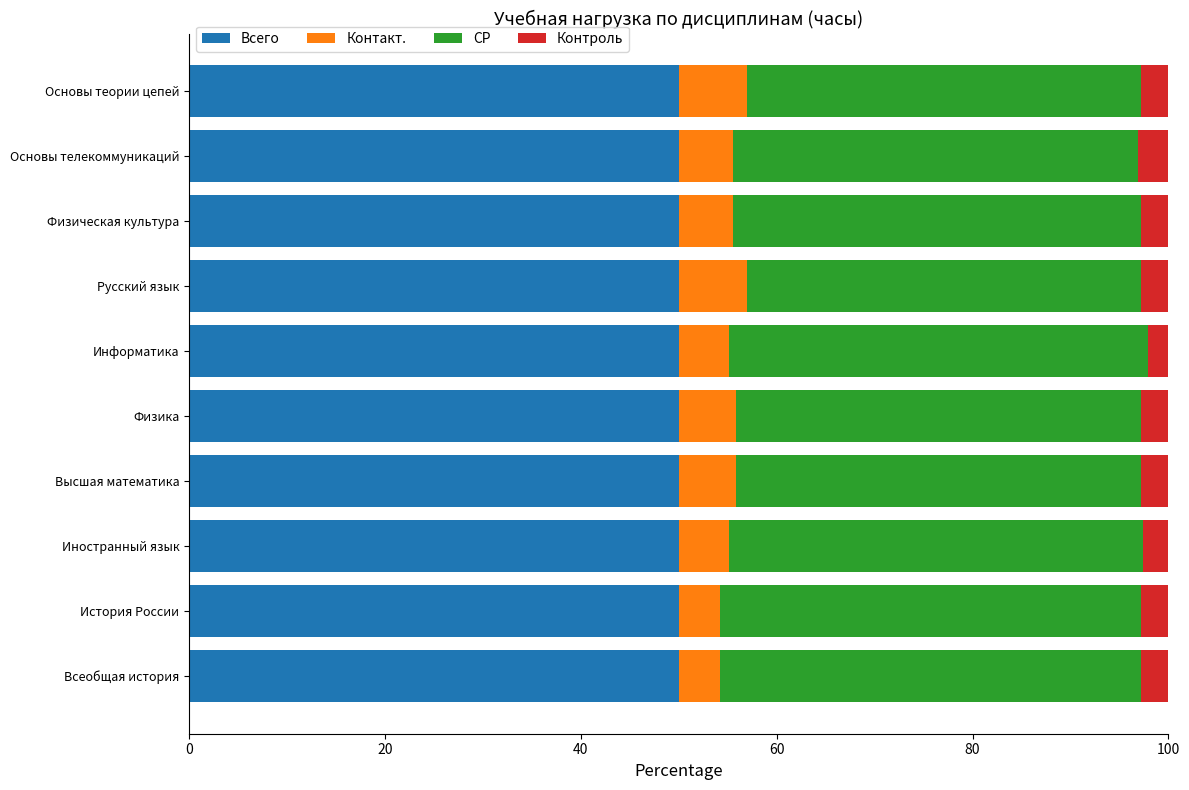

What is the sum of all Всего values?

500.0